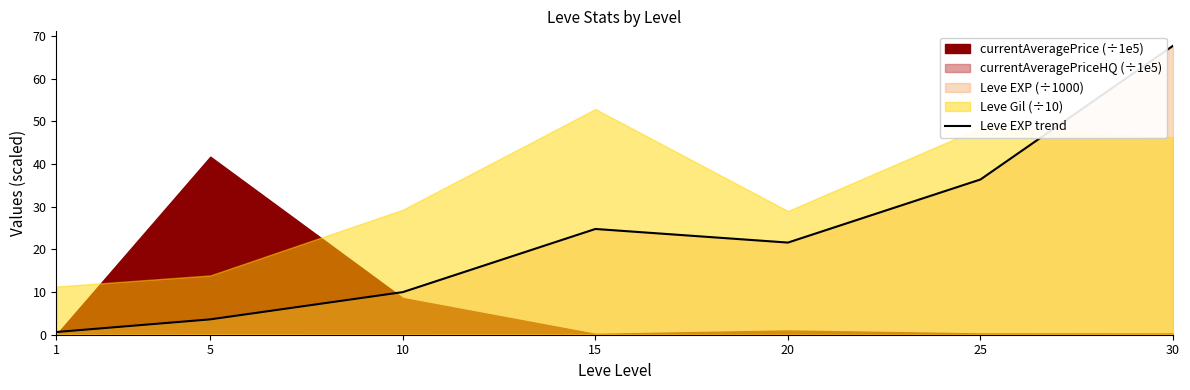

At which category does the chart reach its peak across all series?

30